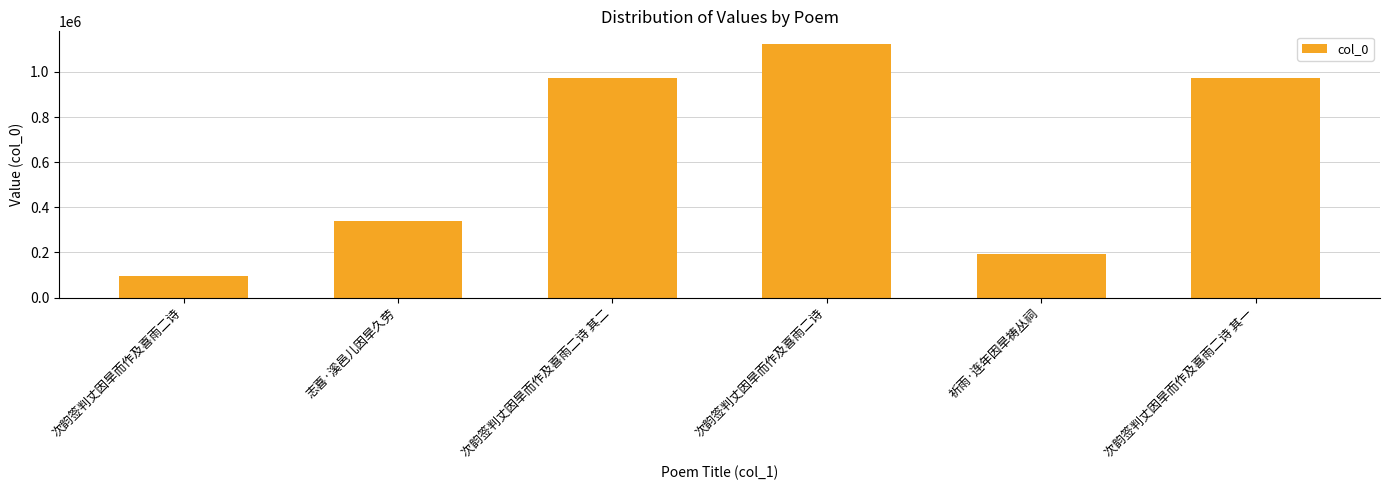

Does the chart contain any negative values?

No